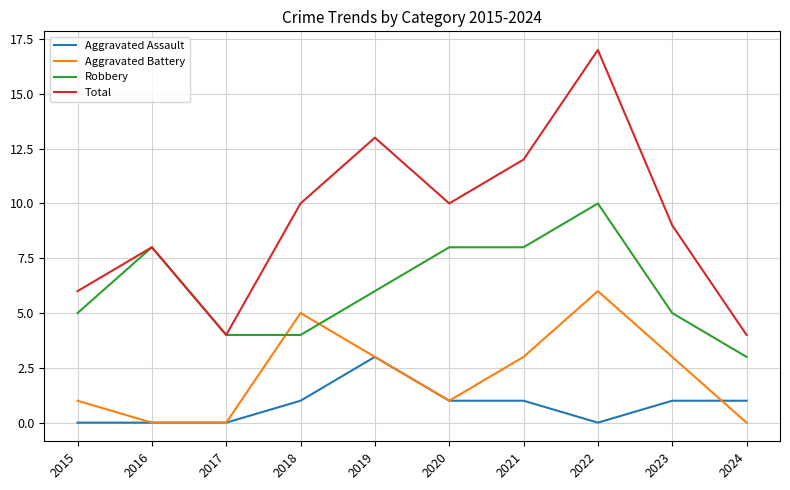

True or false: Total has a value of 4 at 2020.

False